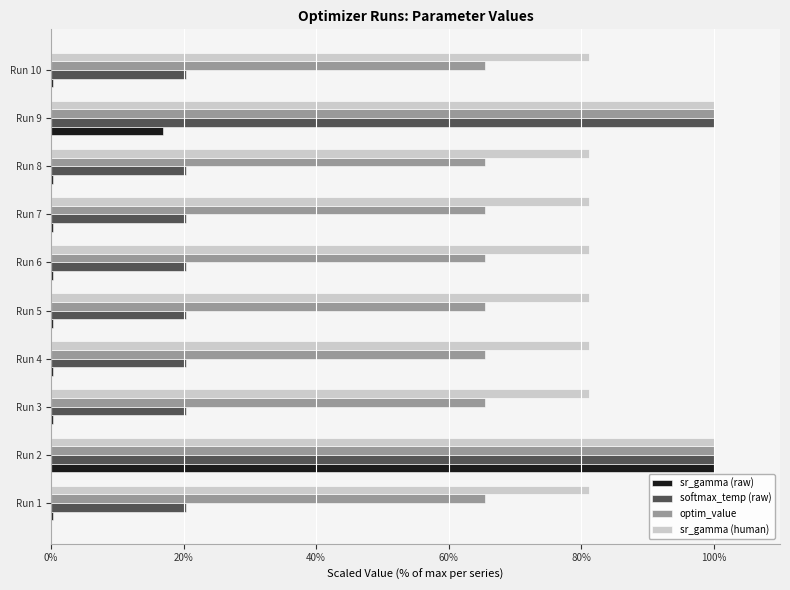

What is the sum of all sr_gamma (human) values?

848.9